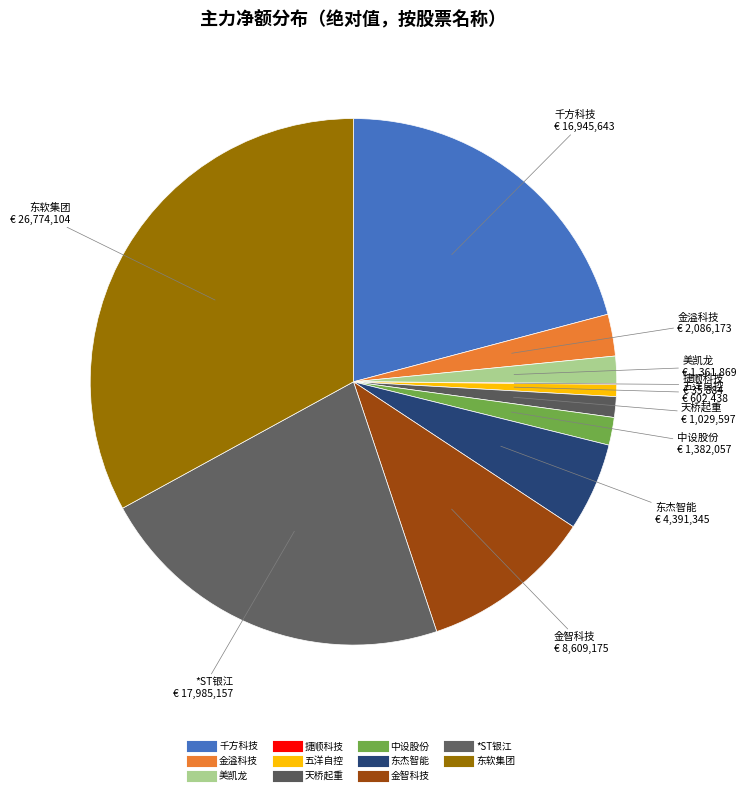

To the nearest percent, what is the average slice percentage?

9%